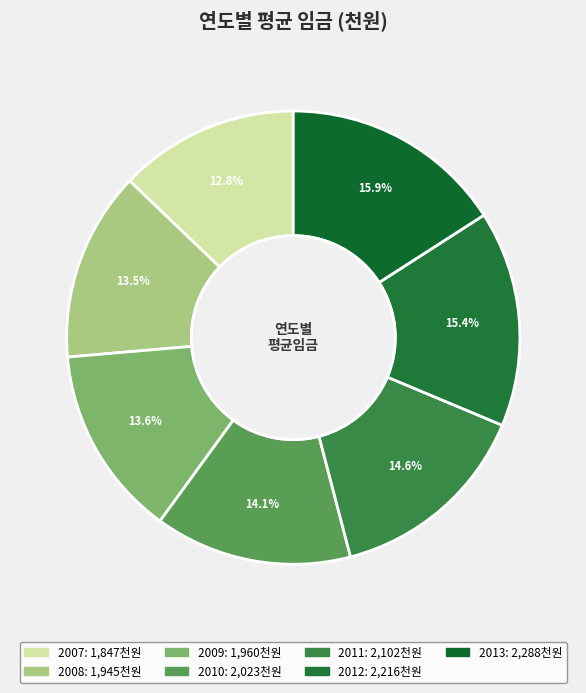

To the nearest percent, what is the difference between the largest and smallest slice percentages?

3%